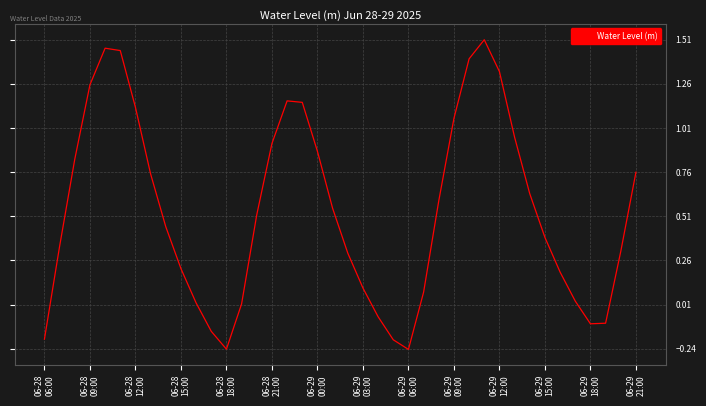

How many values are below zero?

8